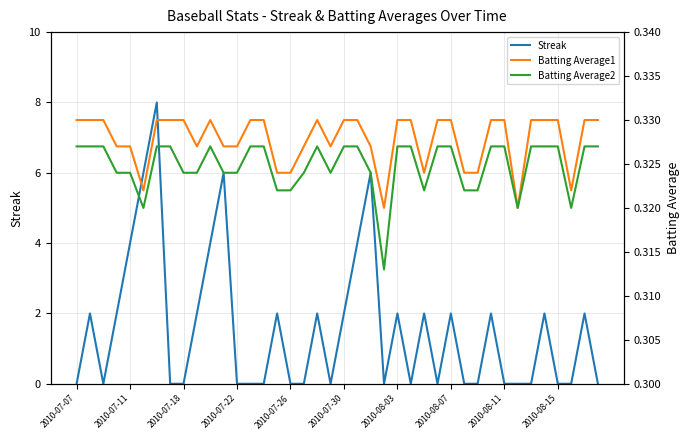

Is the value of Batting Average1 at 24 greater than the value of Streak at 2010-08-03?

No